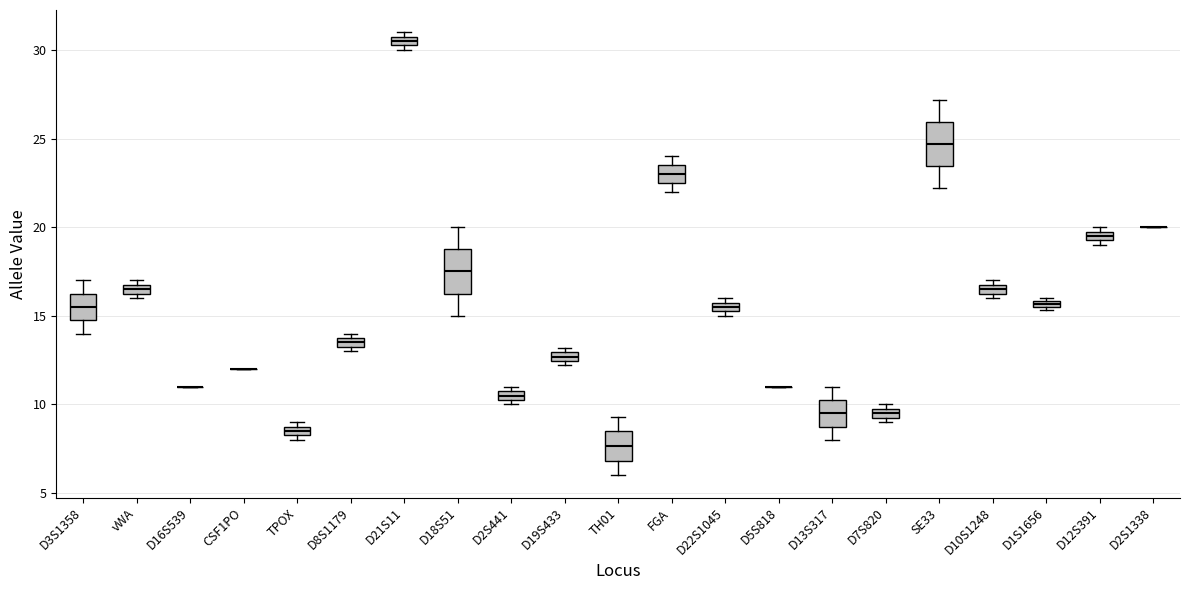

Where is the upper edge of the box for TPOX on the y-axis? The values are not printed on the chart, so give them approximately, as read against the axis.

9.0